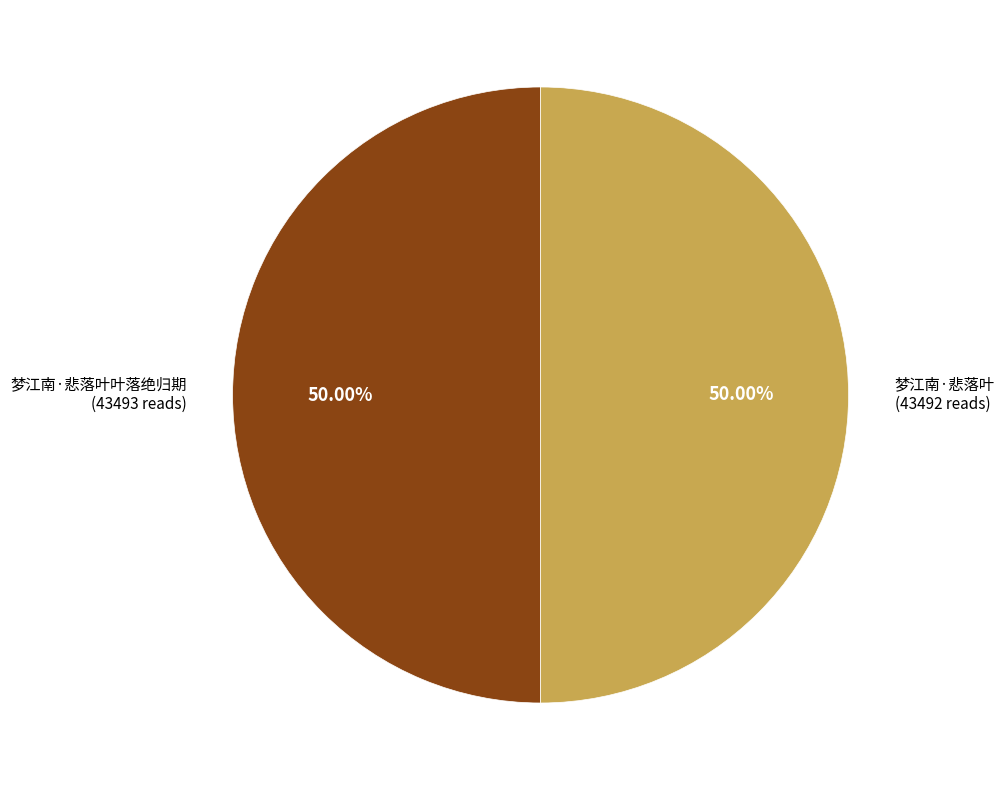

To the nearest percent, what is the combined percentage of 梦江南·悲落叶叶落绝归期 and 梦江南·悲落叶?

100%